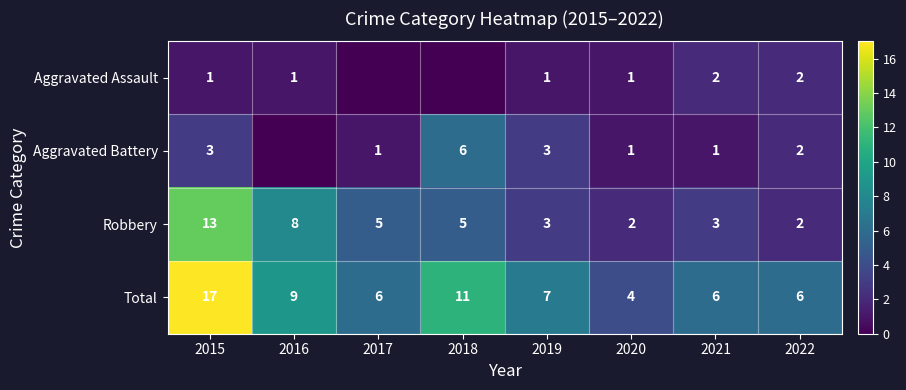

At 2015, list the series in order from smallest to largest.

Aggravated Assault, Aggravated Battery, Robbery, Total